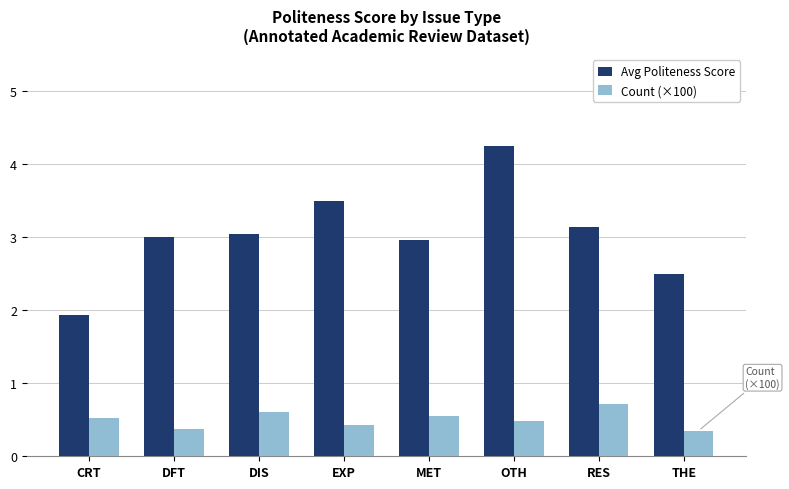

What position from the left is DIS?

3